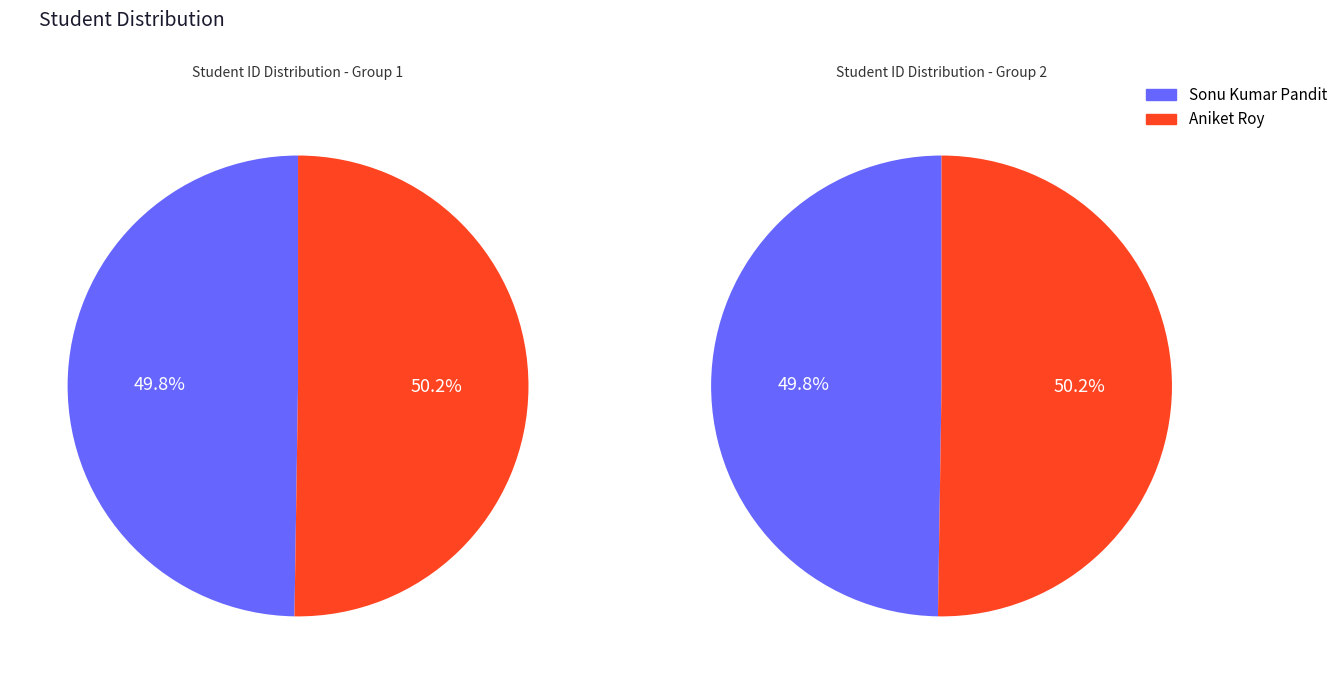

What is the smallest slice in the pie chart?

Sonu Kumar Pandit